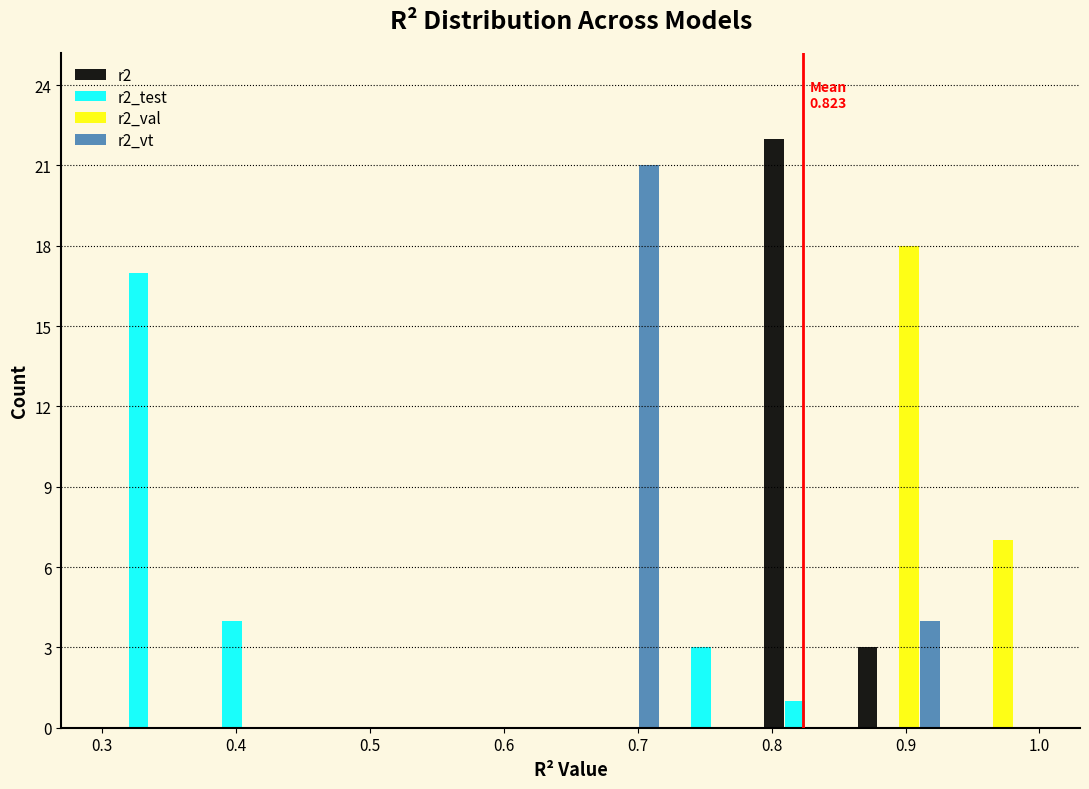

In the r2_test series, which range on the x-axis has the tallest bar?

0.30 to 0.37